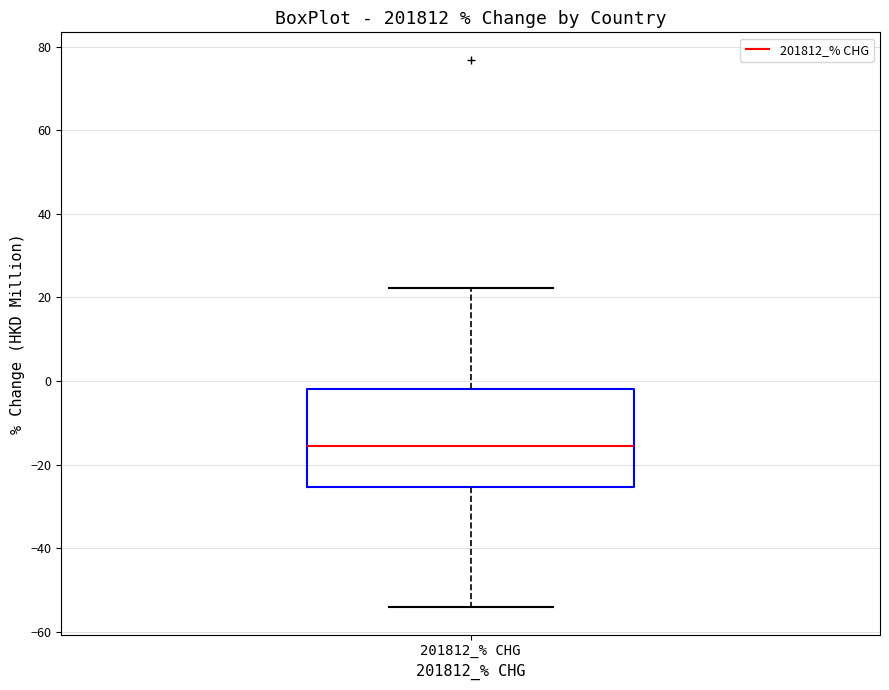

Where is the lower edge of the box for 201812_% CHG on the y-axis? The values are not printed on the chart, so give them approximately, as read against the axis.

-26